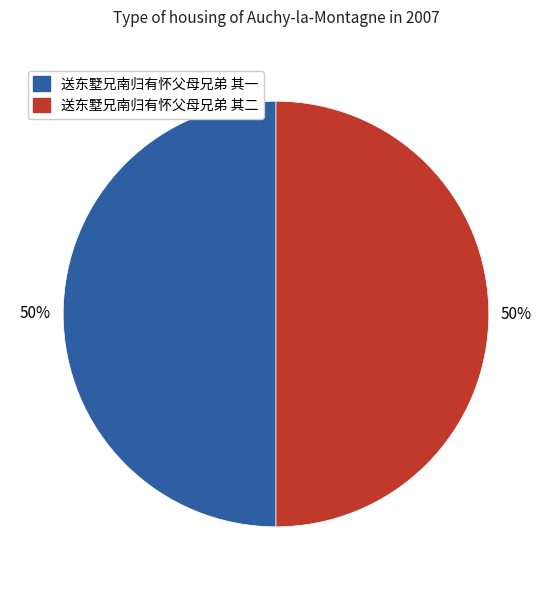

Combined, do 送东墅兄南归有怀父母兄弟 其一 and 送东墅兄南归有怀父母兄弟 其二 account for over 50%?

Yes